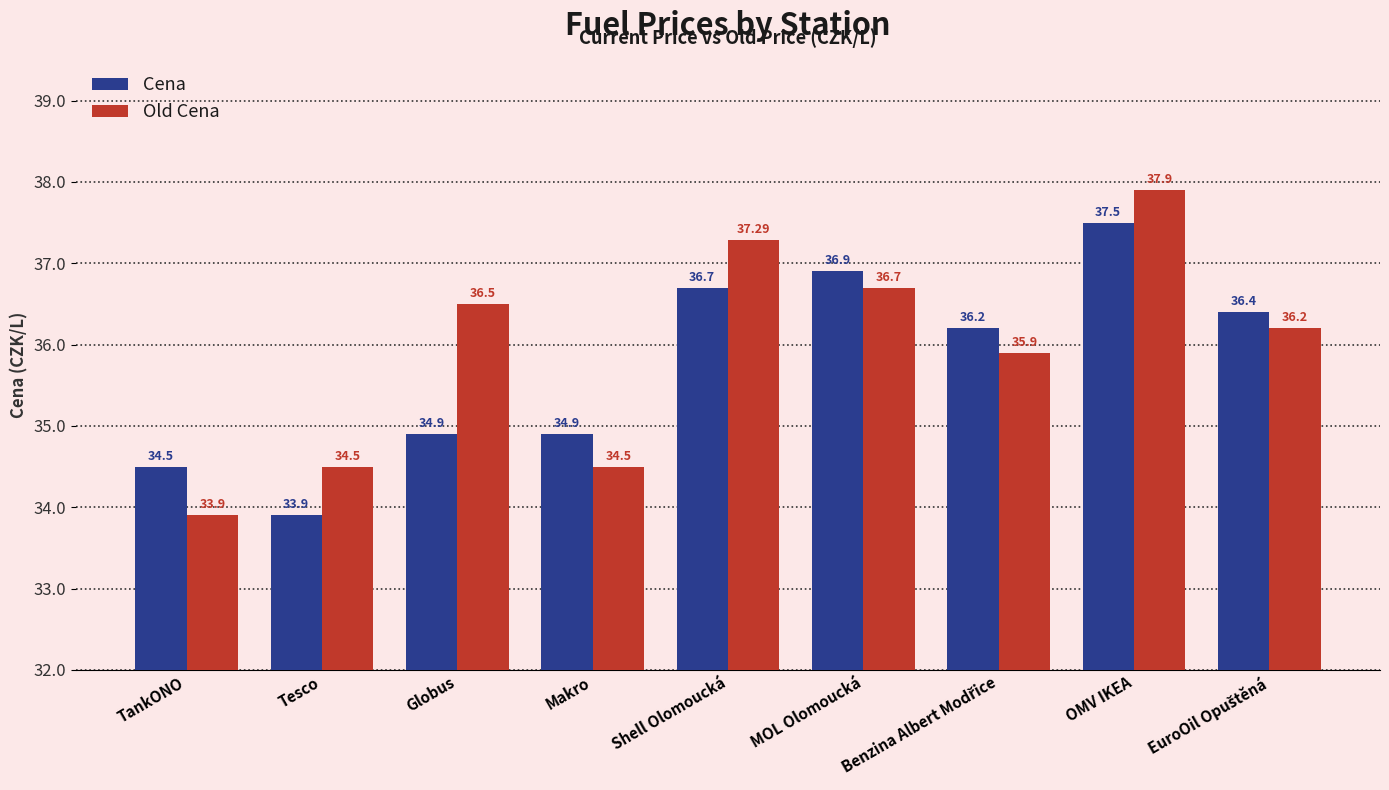

The value of Old Cena at TankONO is 59.7. True or false?

False